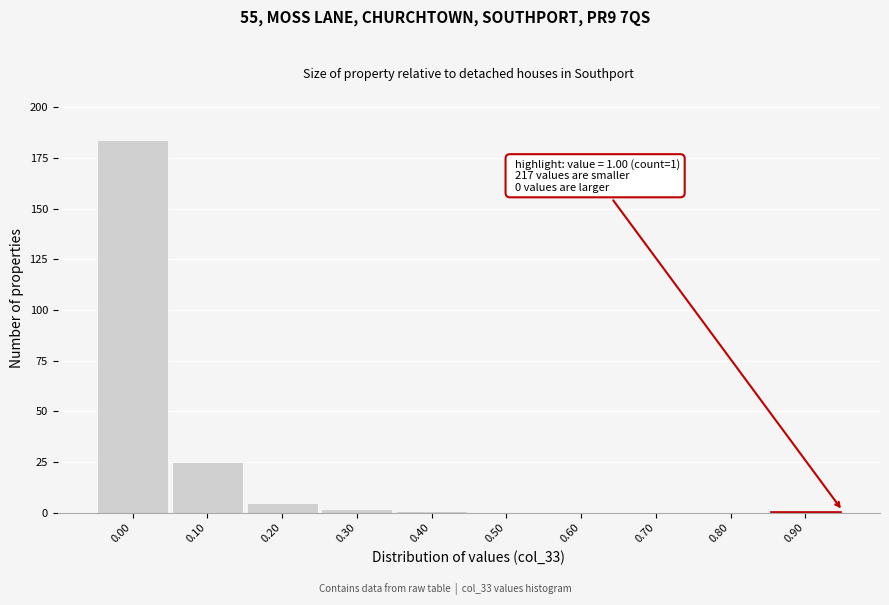

Reading right to left, list all the values displayed in this chart.

0.90=1	0.80=0	0.70=0	0.60=0	0.50=0	0.40=1	0.30=2	0.20=5	0.10=25	0.00=184